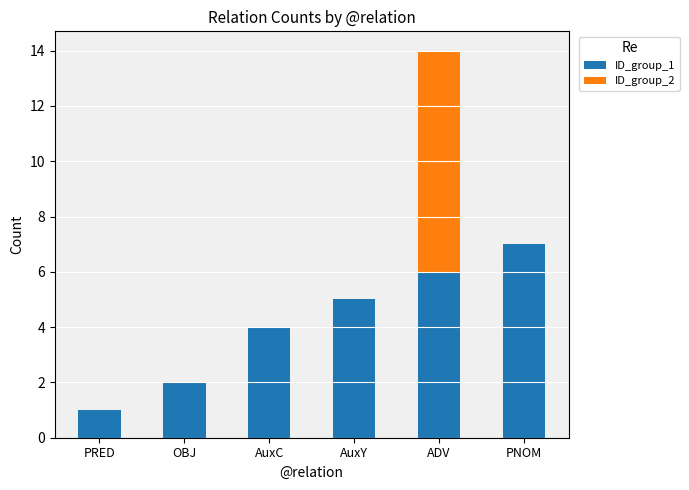

At which category is the sum across all series the highest?

ADV